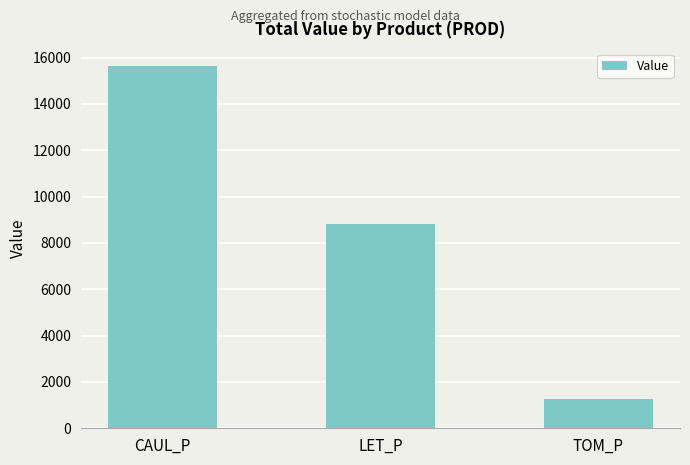

What is the difference between the maximum and minimum values?

14356.3